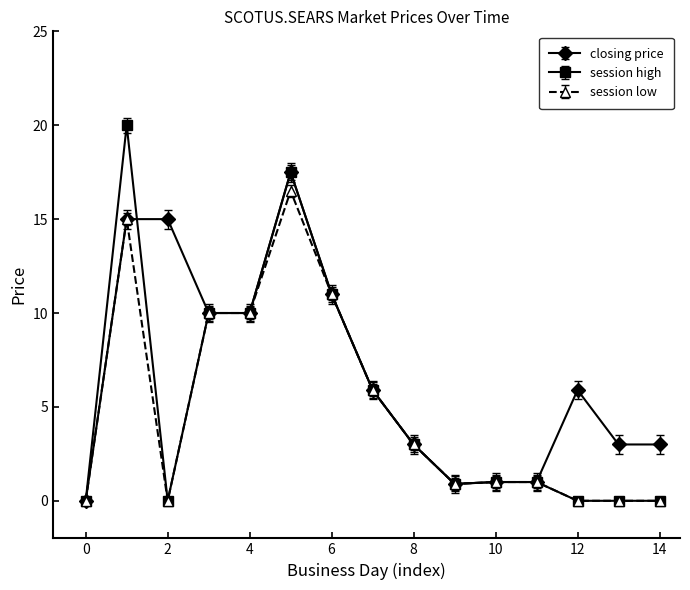

What is the value of the closing price point at the 13th from the left?

5.9